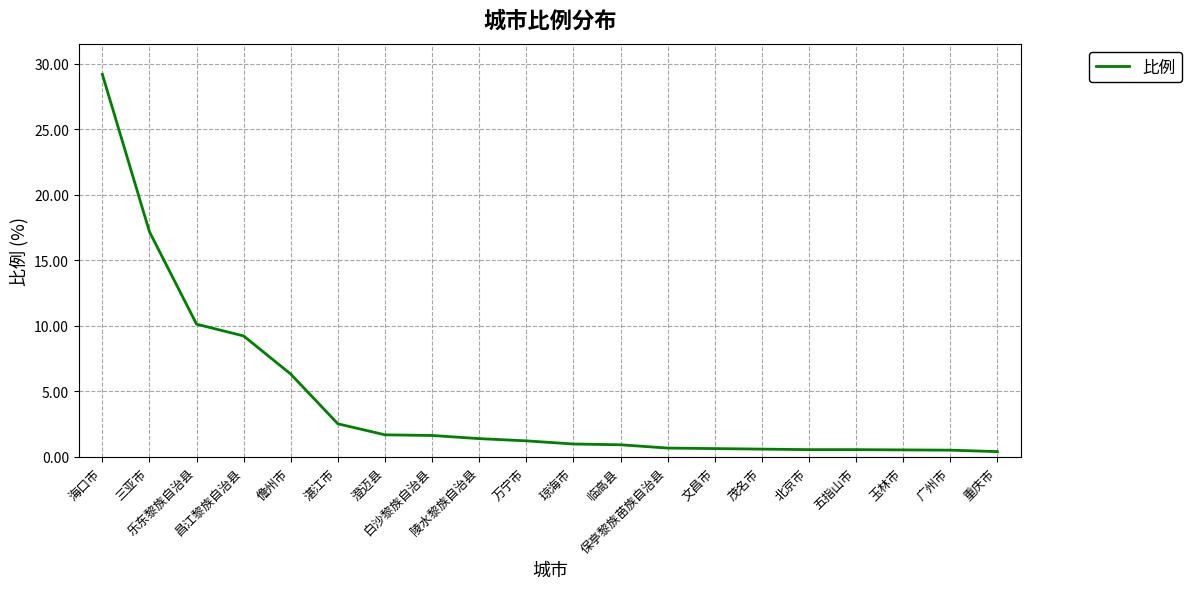

What position from the right is 五指山市?

4